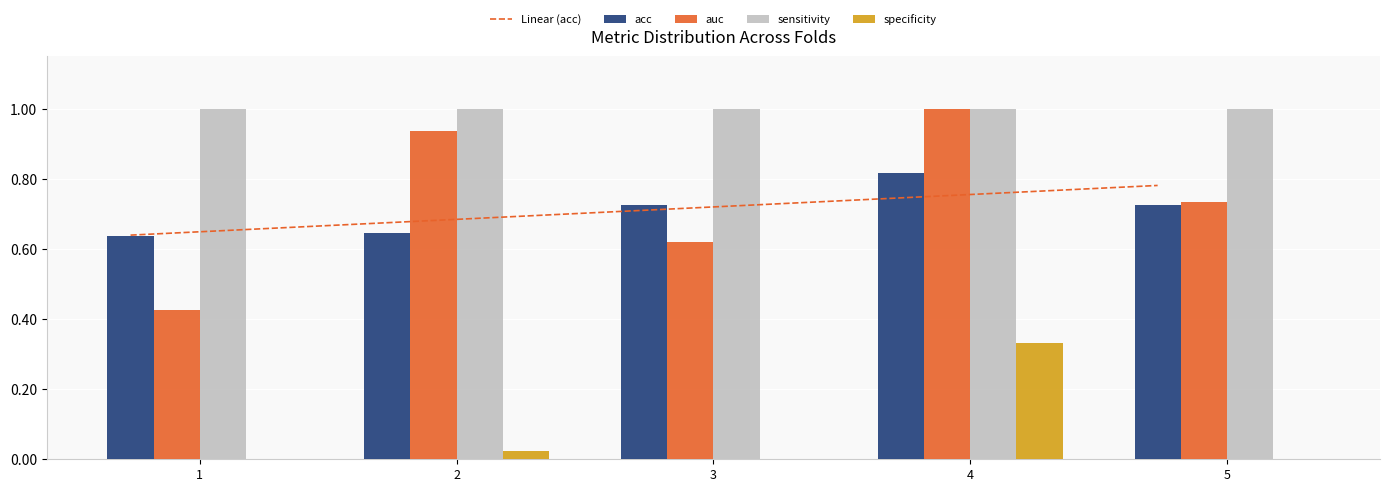

What is the difference between the second highest and minimum values in the auc series?

0.5